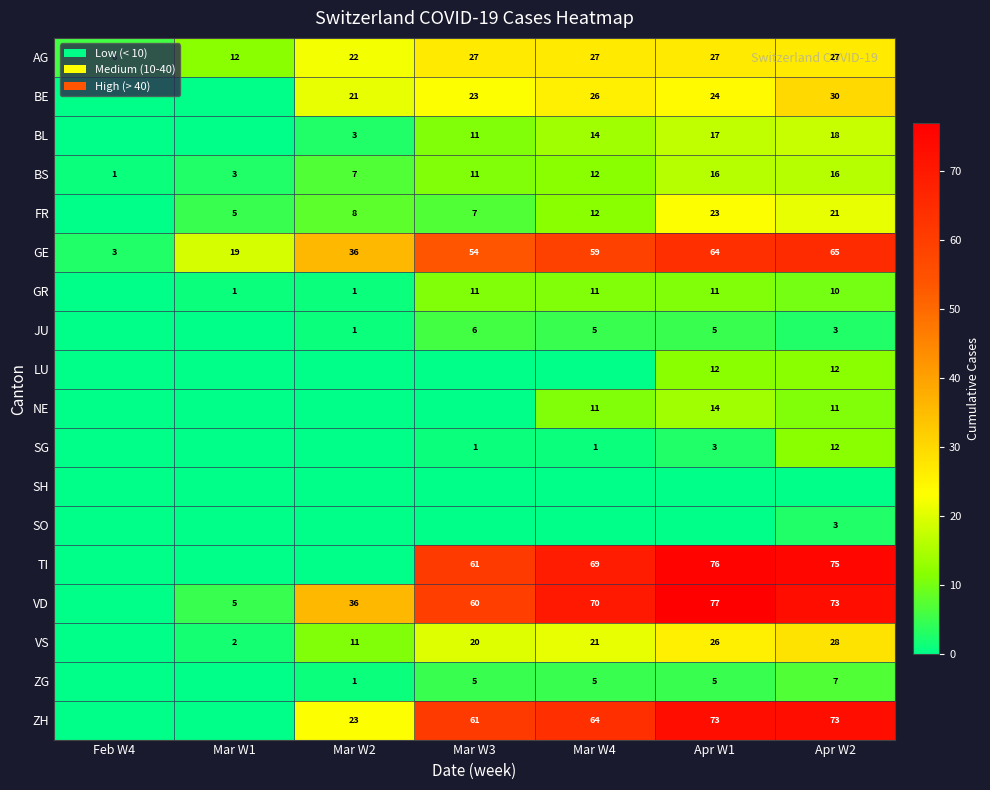

What is the difference between the BS values at Apr W1 and Mar W3?

5